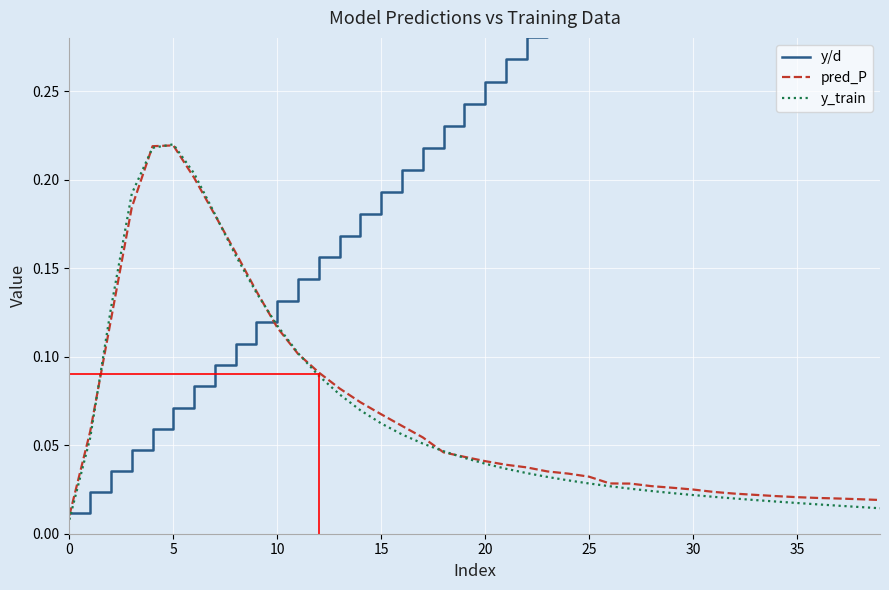

Is it true that y_train equals 0.0 at 18?

False